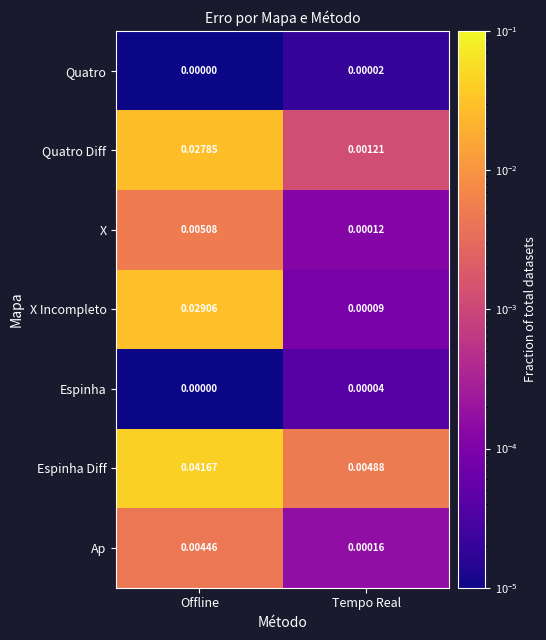

Where is Espinha Diff nearest to the value 0?

Tempo Real